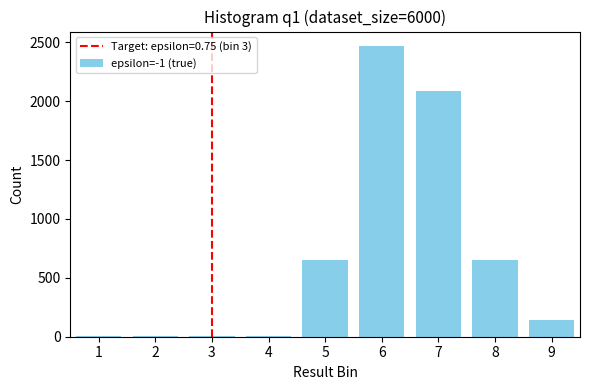

Is it true that the value at 7 is 1267?

False